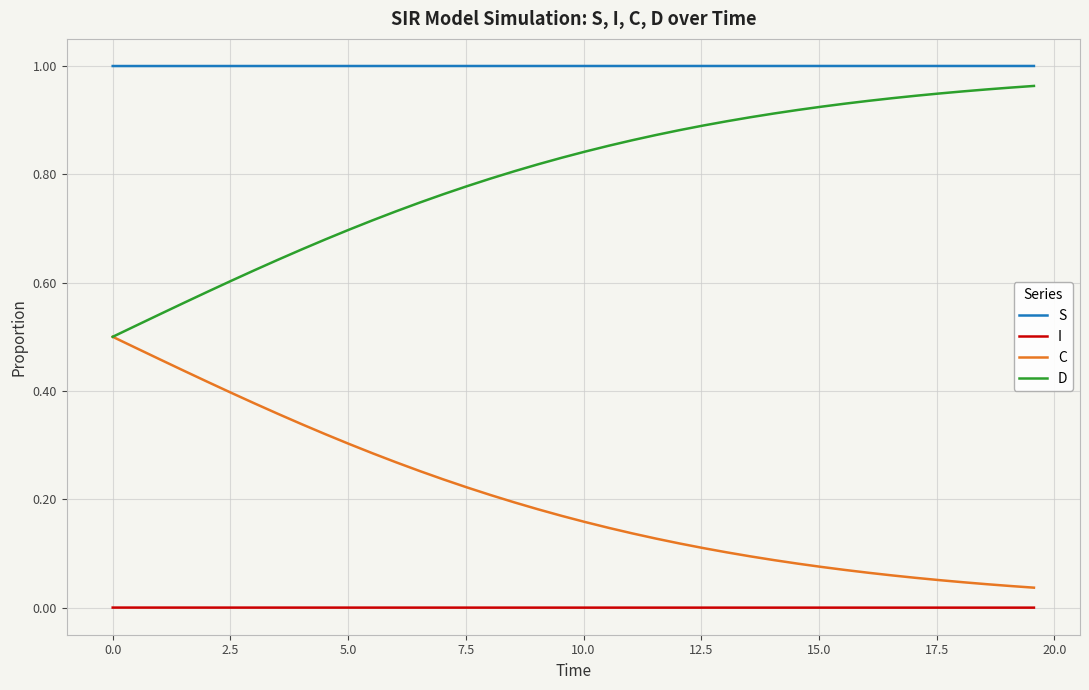

True or false: I and D cross at least once.

False